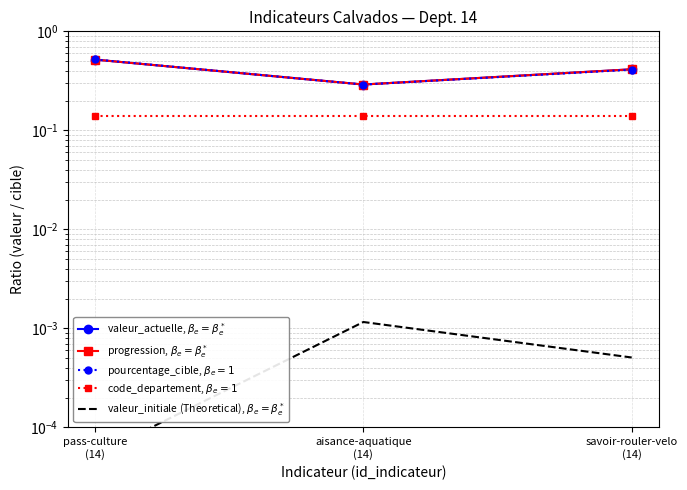

What is the sum of the code_departement, $\beta_e=1$ values at pass-culture
(14) and aisance-aquatique
(14)?

0.3